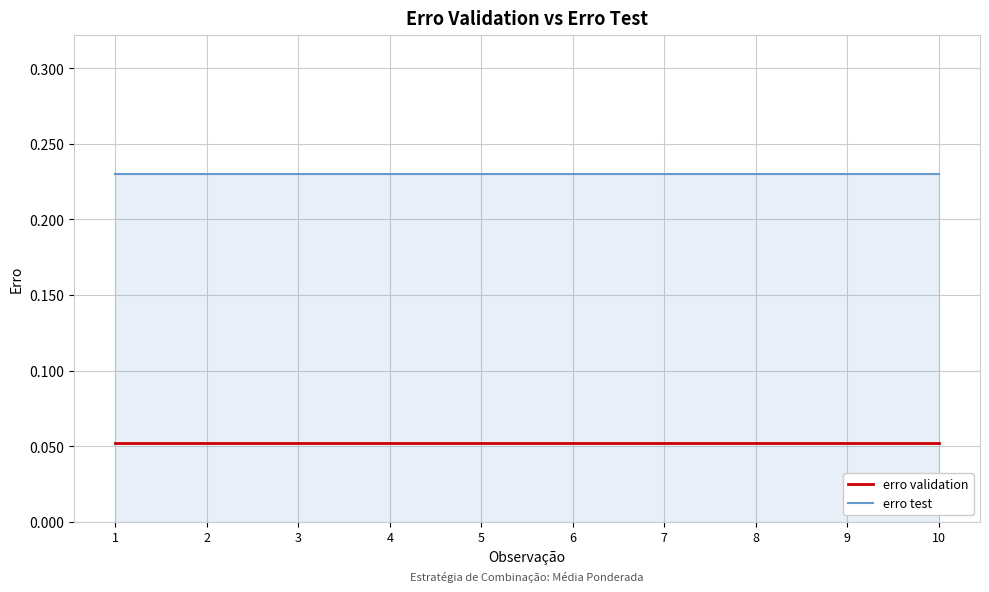

True or false: erro test and erro validation intersect in this chart.

False